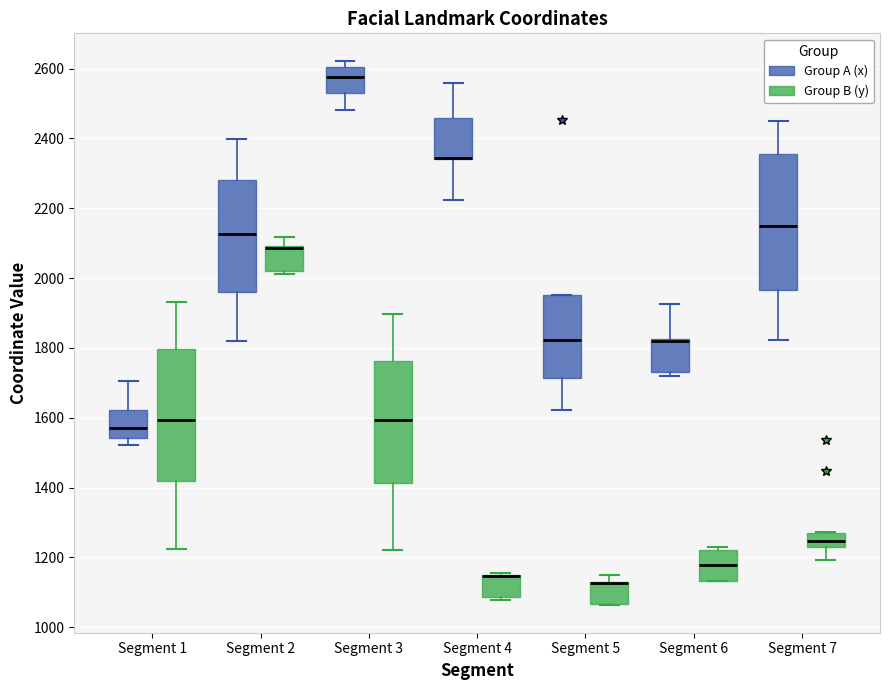

Reading left to right, transcribe this box plot: for each box, give where its median line is, the range the box spans, and where its two whiskers end, as read against the y-axis. The values are not printed on the chart, so give them approximately, as read against the axis.

Segment 1 (Group A (x)): median 1560, box 1540 to 1620, whiskers 1520 to 1700
Segment 1 (Group B (y)): median 1600, box 1420 to 1800, whiskers 1220 to 1940
Segment 2 (Group A (x)): median 2120, box 1960 to 2280, whiskers 1820 to 2400
Segment 2 (Group B (y)): median 2080 (drawn on the box's upper edge), box 2020 to 2100, whiskers 2020 (just below the box's lower edge) to 2120
Segment 3 (Group A (x)): median 2580, box 2520 to 2600, whiskers 2480 to 2620
Segment 3 (Group B (y)): median 1600, box 1420 to 1760, whiskers 1220 to 1900
Segment 4 (Group A (x)): median 2340 (drawn on the box's lower edge), box 2340 to 2460, whiskers 2220 to 2560
Segment 4 (Group B (y)): median 1140 (drawn on the box's upper edge), box 1080 to 1160, whiskers 1080 (just below the box's lower edge) to 1160
Segment 5 (Group A (x)): median 1820, box 1720 to 1960, whiskers 1620 to 1960
Segment 5 (Group B (y)): median 1120 (drawn on the box's upper edge), box 1060 to 1120, whiskers 1060 to 1160
Segment 6 (Group A (x)): median 1820 (drawn on the box's upper edge), box 1740 to 1820, whiskers 1720 to 1920
Segment 6 (Group B (y)): median 1180, box 1140 to 1220, whiskers 1140 to 1240
Segment 7 (Group A (x)): median 2160, box 1960 to 2360, whiskers 1820 to 2440
Segment 7 (Group B (y)): median 1240 (inside the box), box 1240 to 1260, whiskers 1200 to 1280